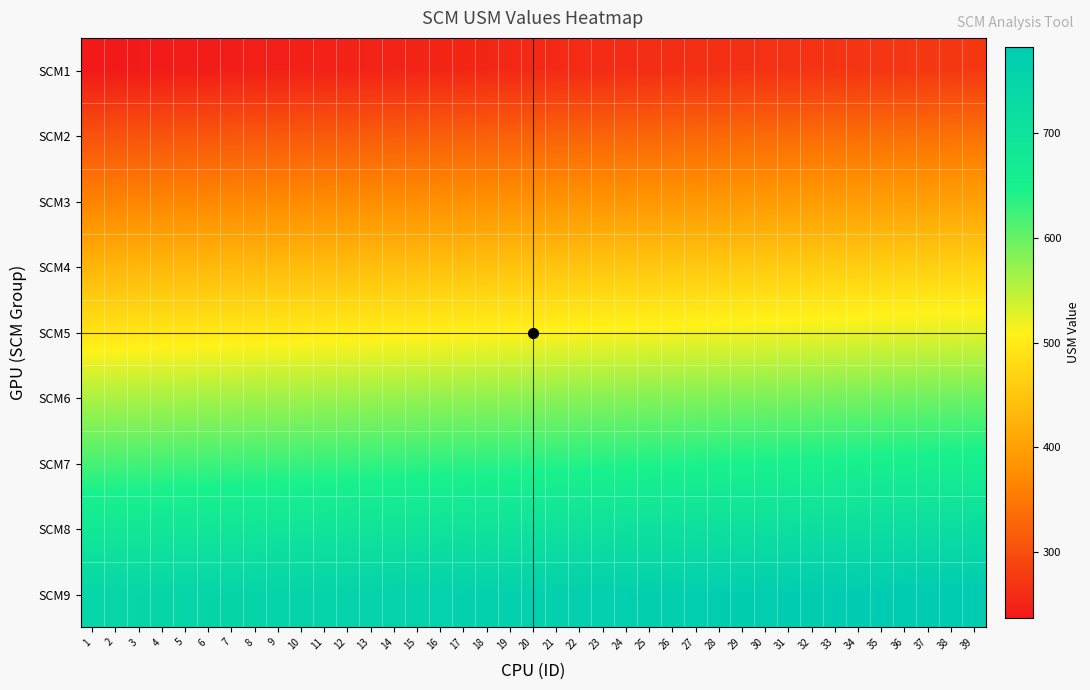

What is the spread (max minus min) of values at 14?

507